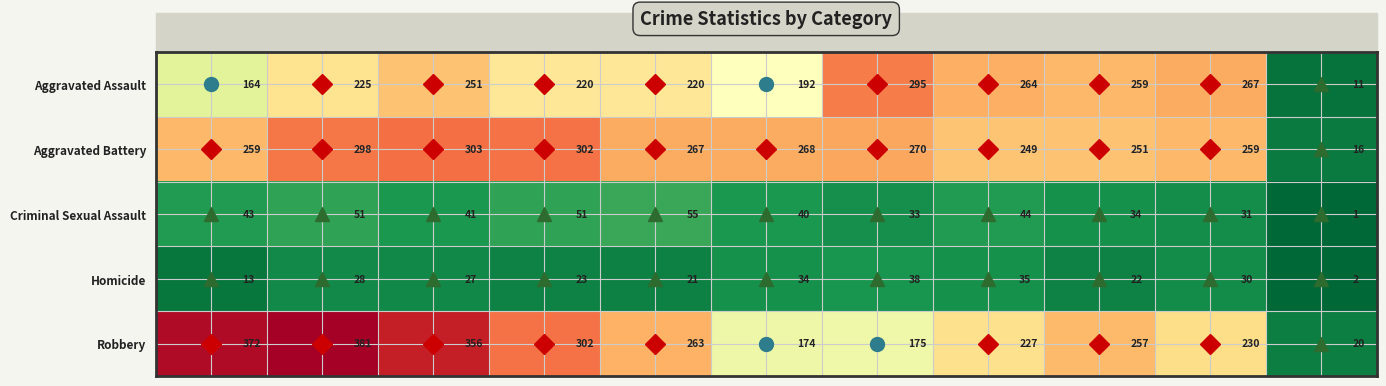

The Homicide series shows 14 at 2023. True or false?

False